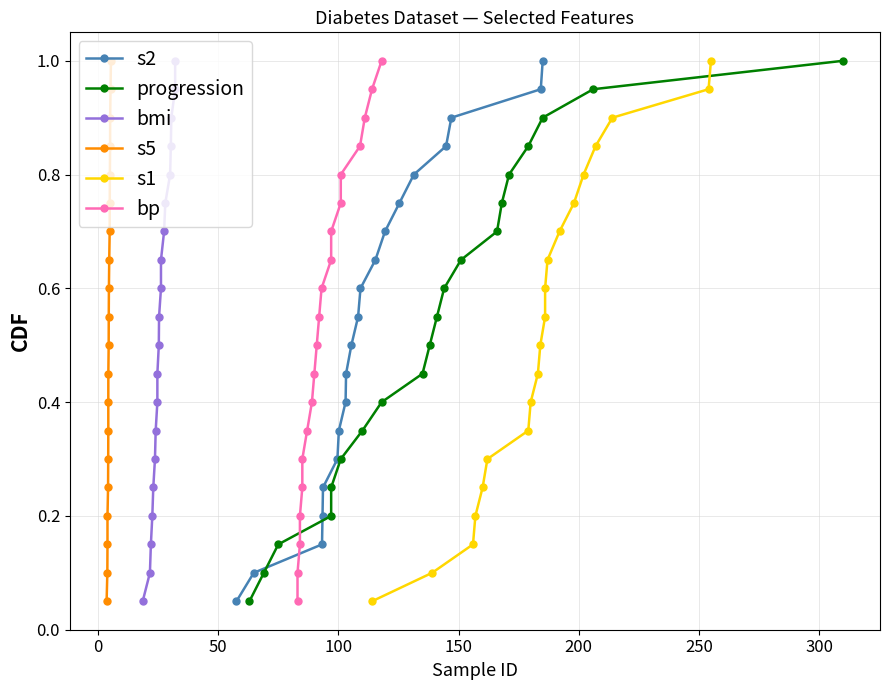

How many categories are shown in the chart?

20